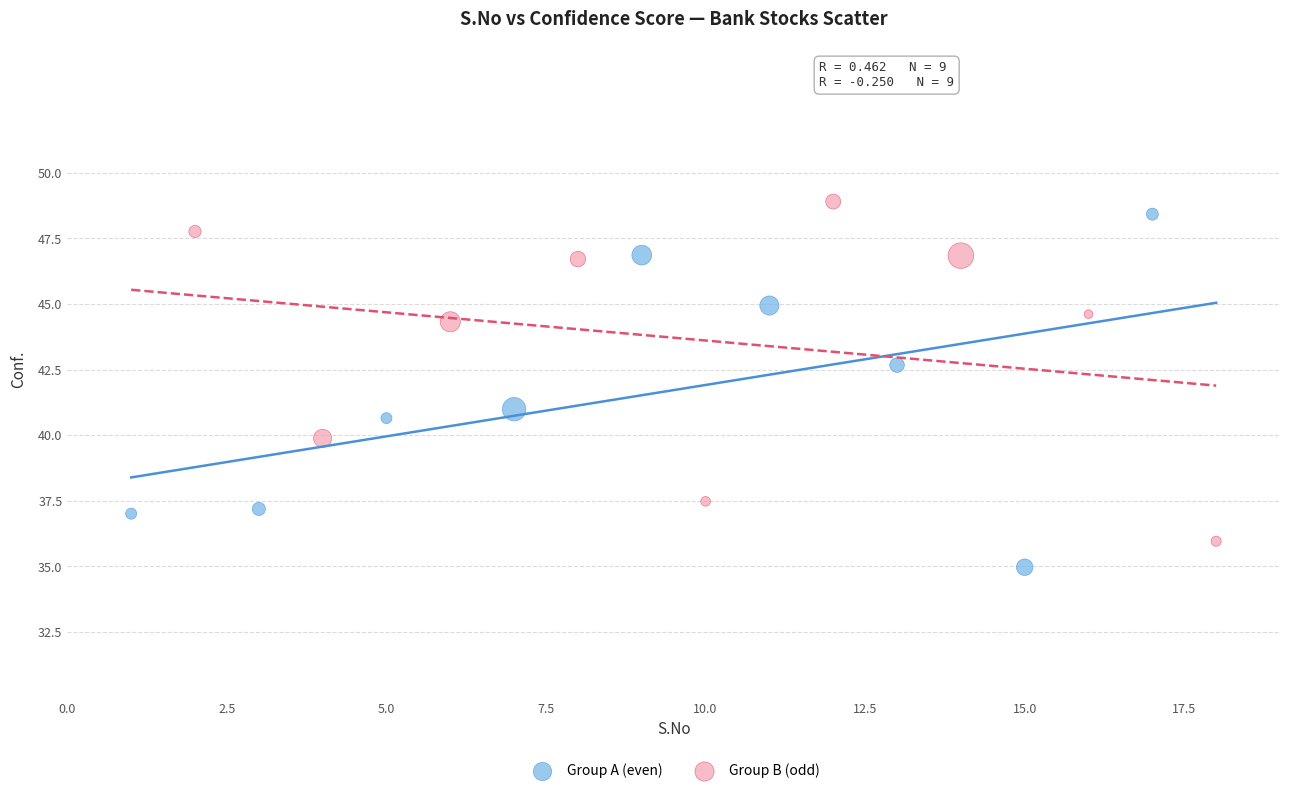

What are all the series names shown in the legend?

Group A (even), Group B (odd)